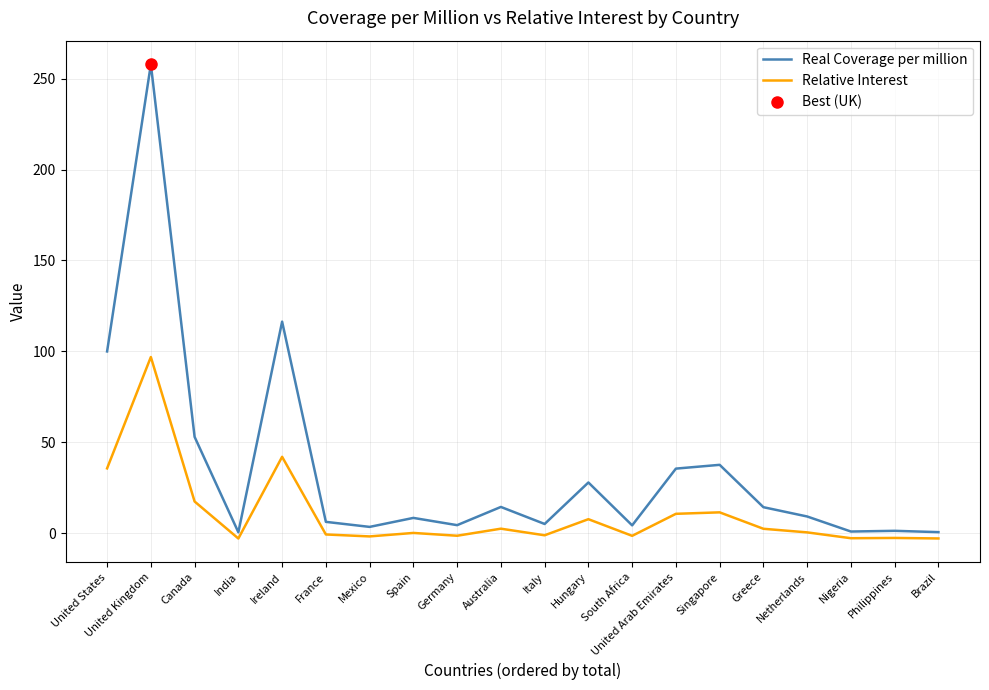

Which category has the lowest value across all series?

India